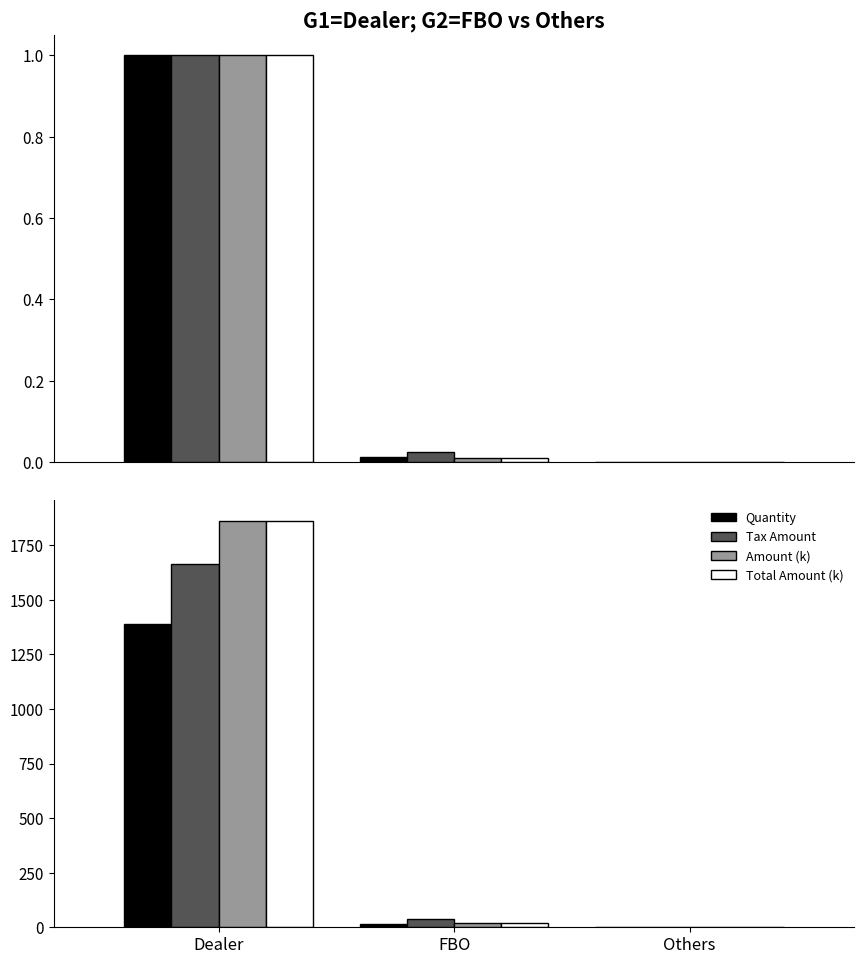

What is the sum of all Tax Amount values?

1703.5